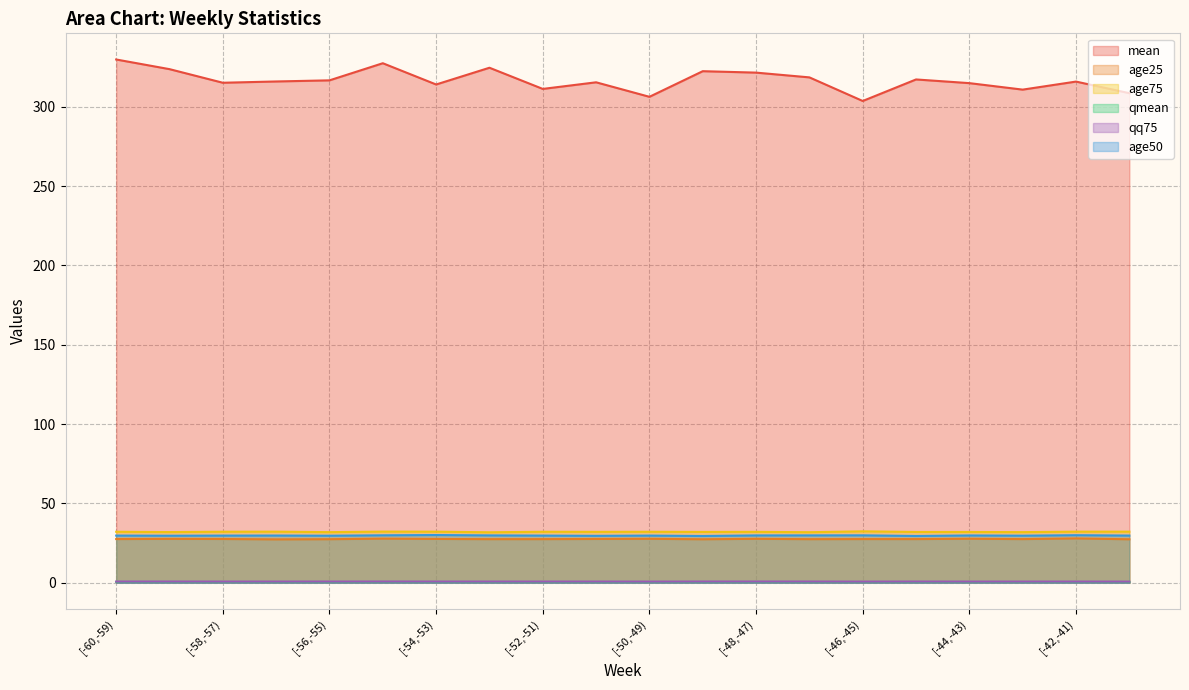

What is the total value across all series at [-43,-42)?

401.0